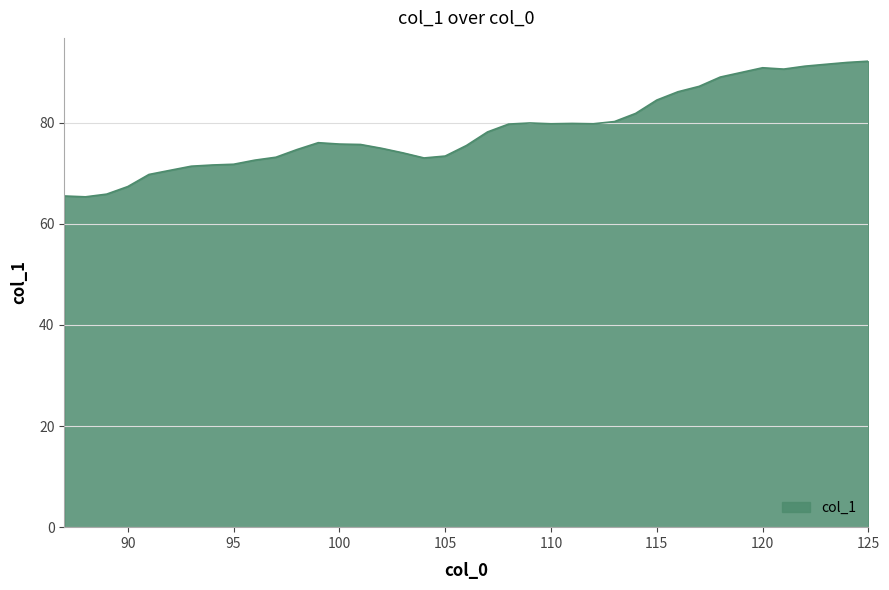

What is the greatest value displayed?

92.2